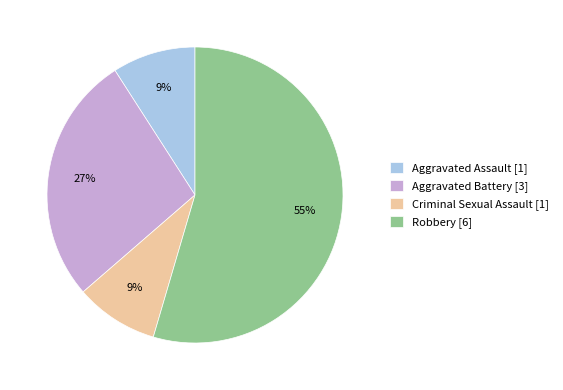

Which category has the biggest portion of the pie?

Robbery